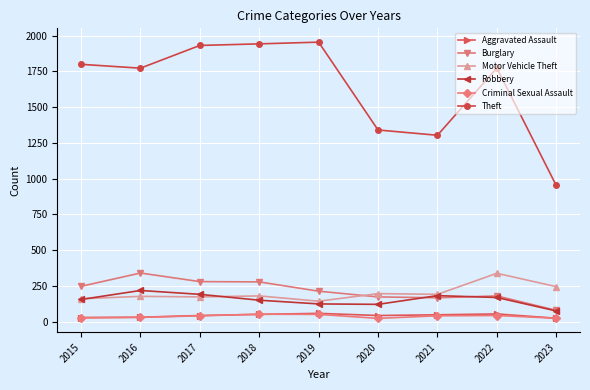

At how many categories does at least one series exceed 619?

9